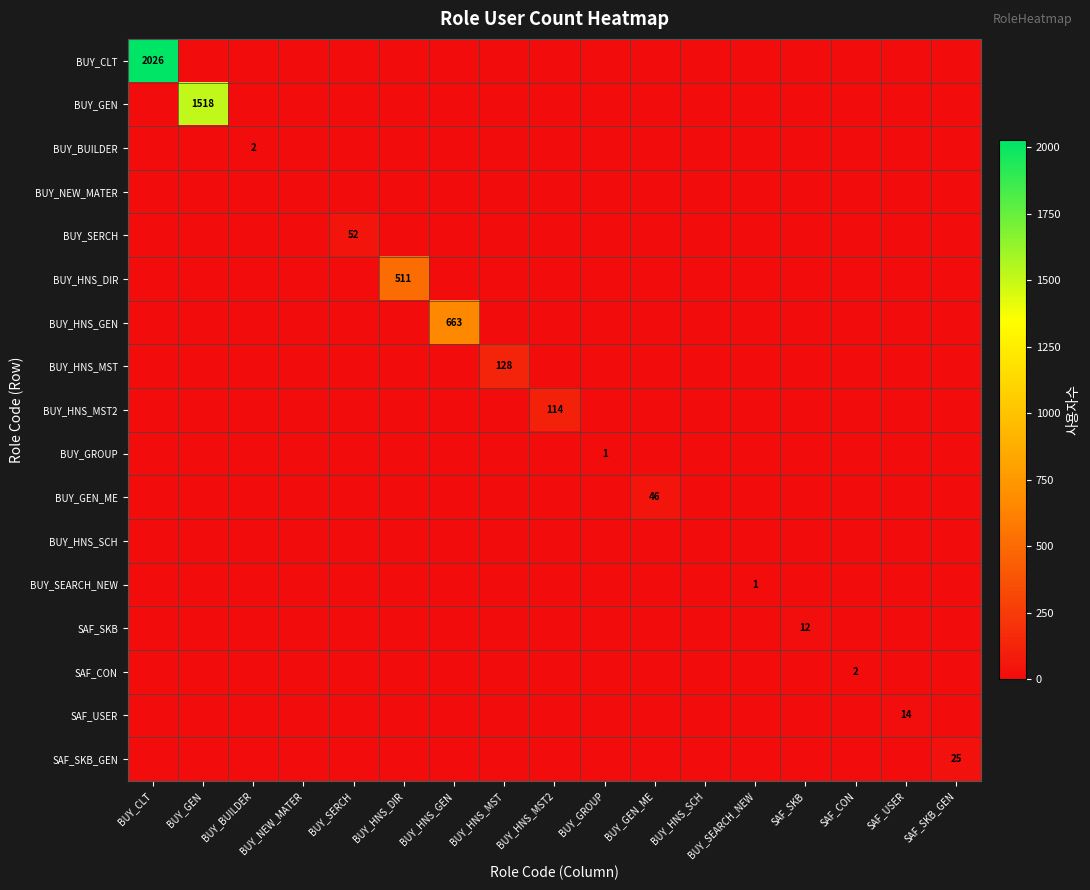

Which series has the widest spread of values?

BUY_CLT